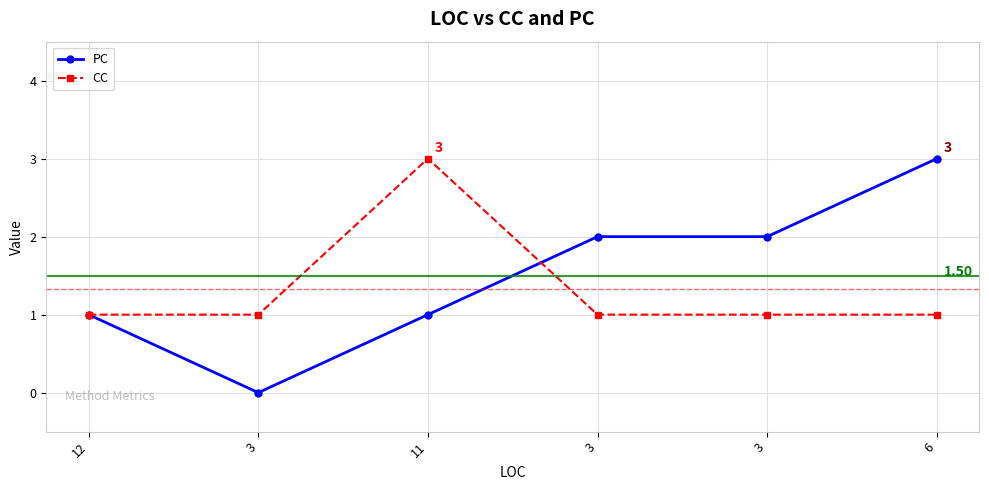

Count the PC values in the range 1 to 2.

4